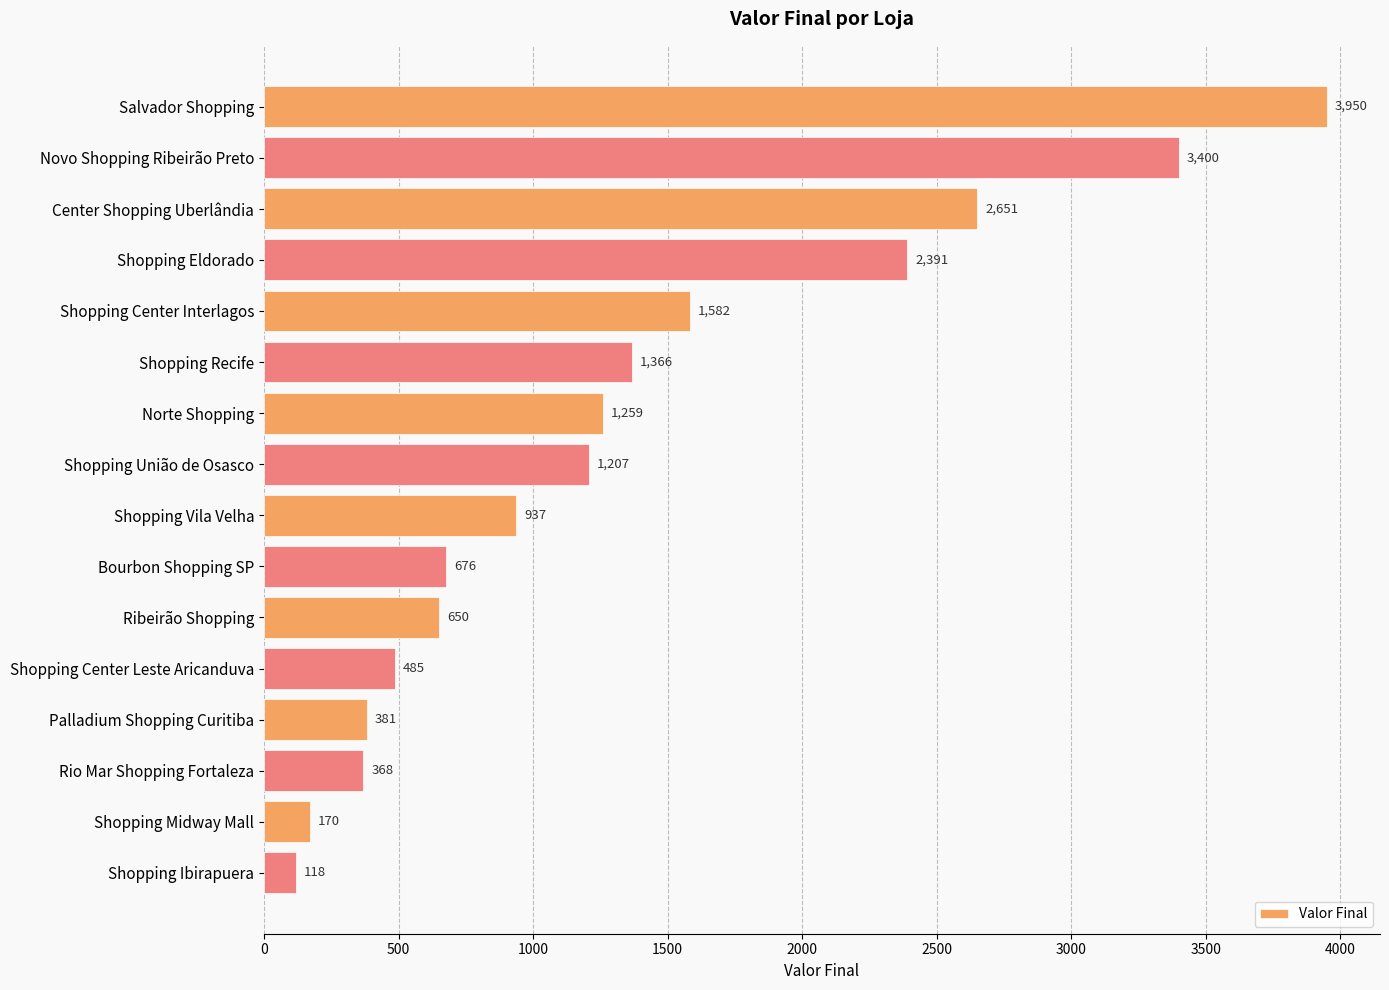

What is the label of the 16th bar from the bottom?

Salvador Shopping